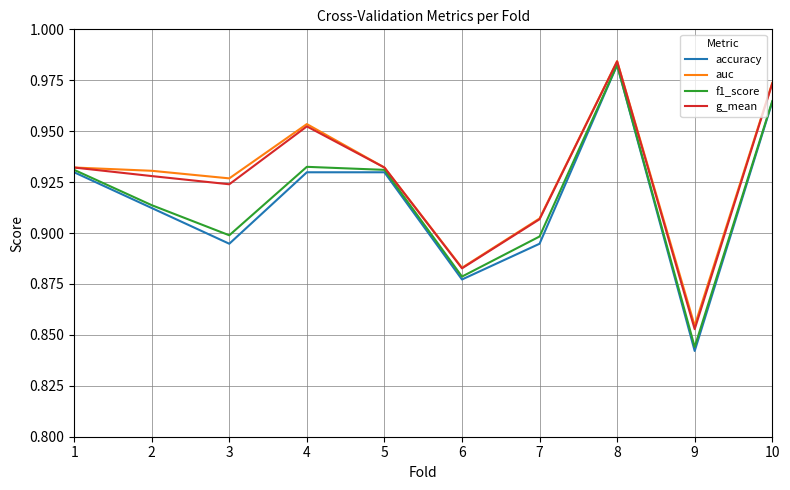

What are all the series names shown in the legend?

accuracy, auc, f1_score, g_mean